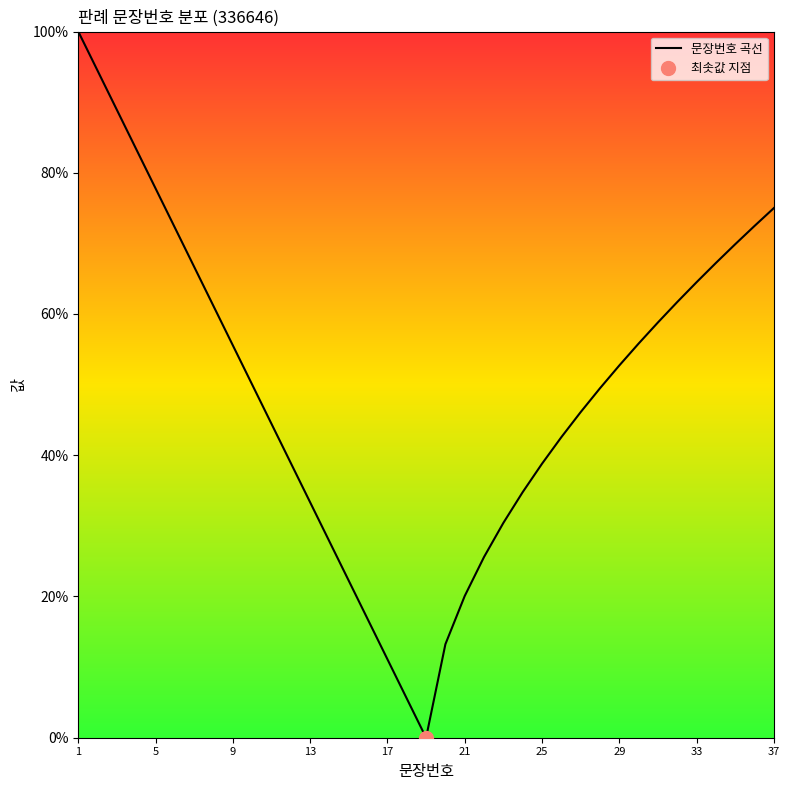

What is the highest value of the 문장번호 곡선 series?

100.0